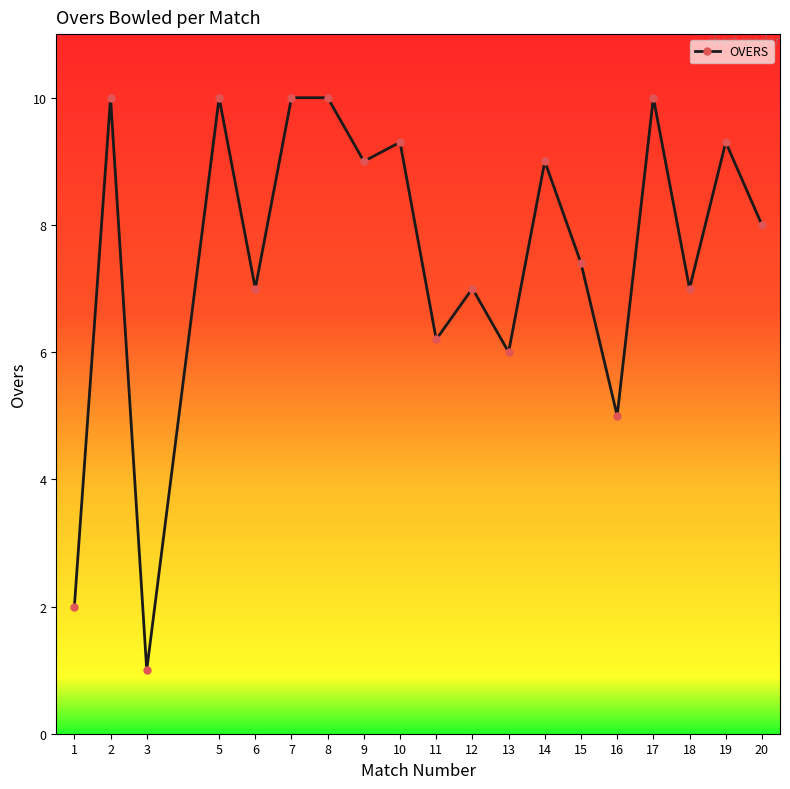

At which category does the data reach its first local peak?

2